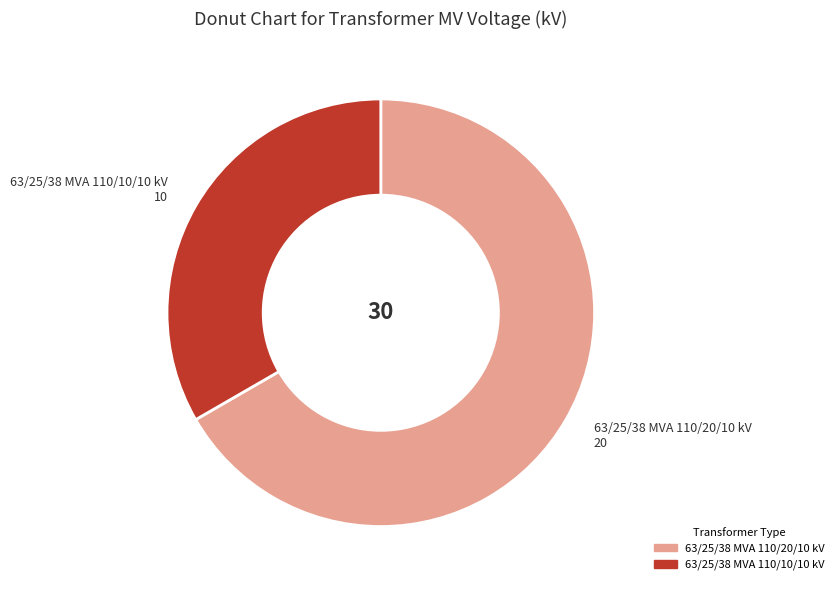

Between 63/25/38 MVA 110/10/10 kV and 63/25/38 MVA 110/20/10 kV, which is larger?

63/25/38 MVA 110/20/10 kV